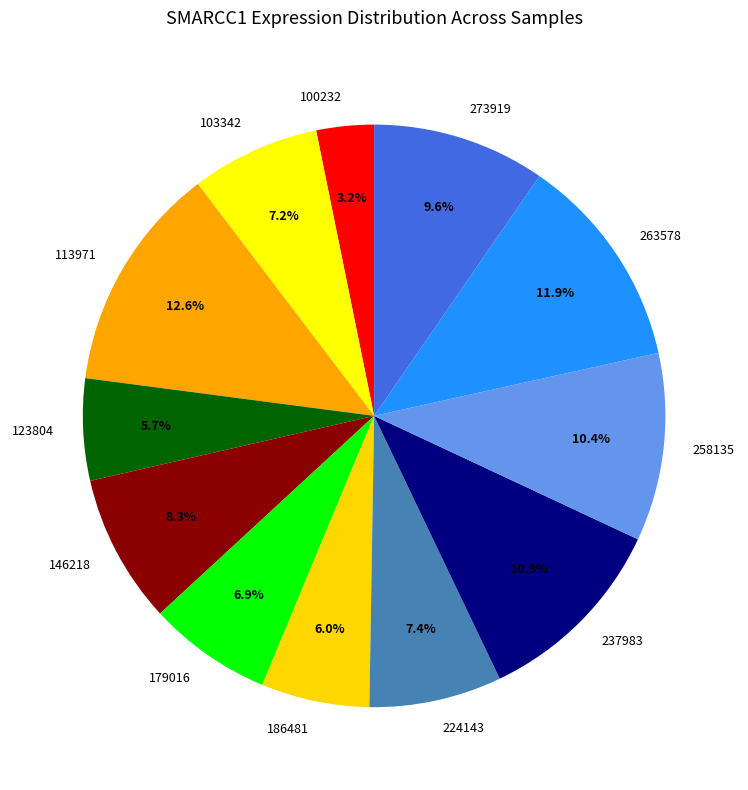

Which category has the smallest portion of the pie?

100232